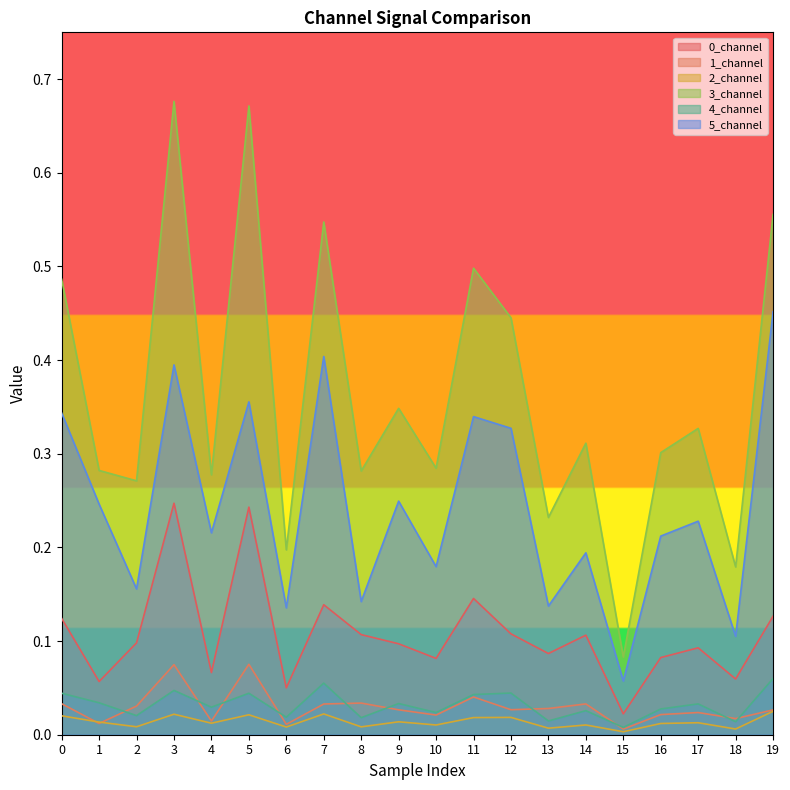

Rank the series by their maximum value, from lowest to highest.

2_channel, 4_channel, 1_channel, 0_channel, 5_channel, 3_channel